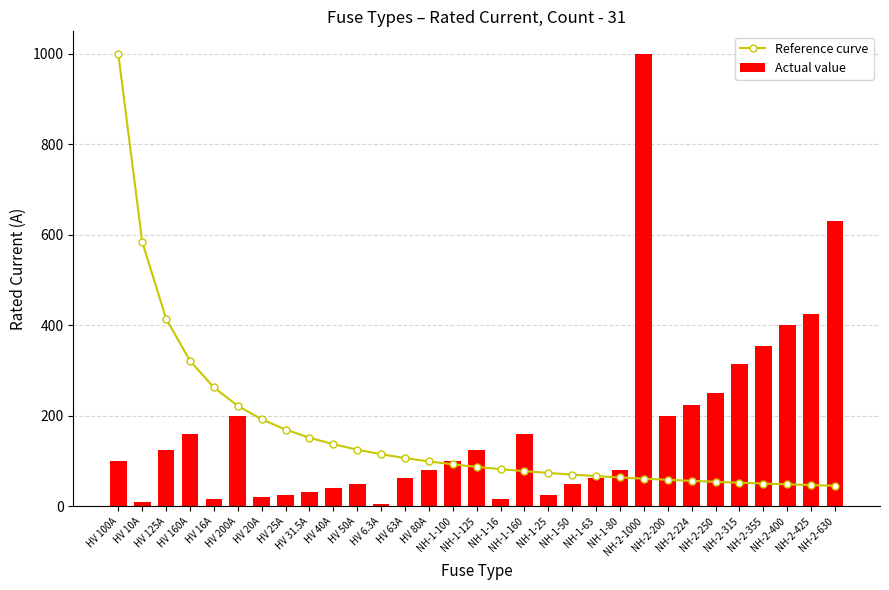

What is the label of the 19th bar from the right?

HV 63A